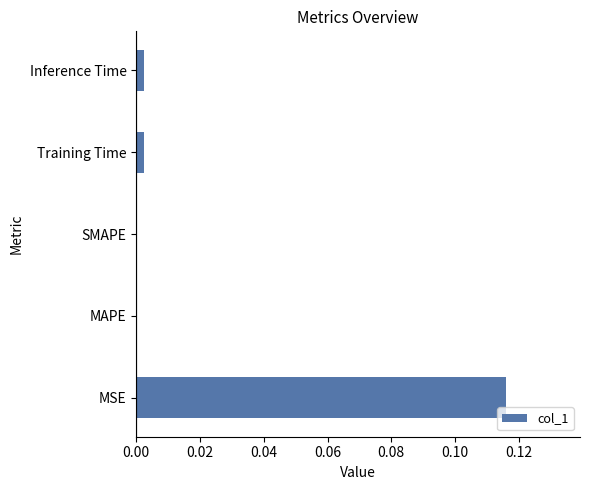

The chart shows a value of 0.0 at Training Time. True or false?

True